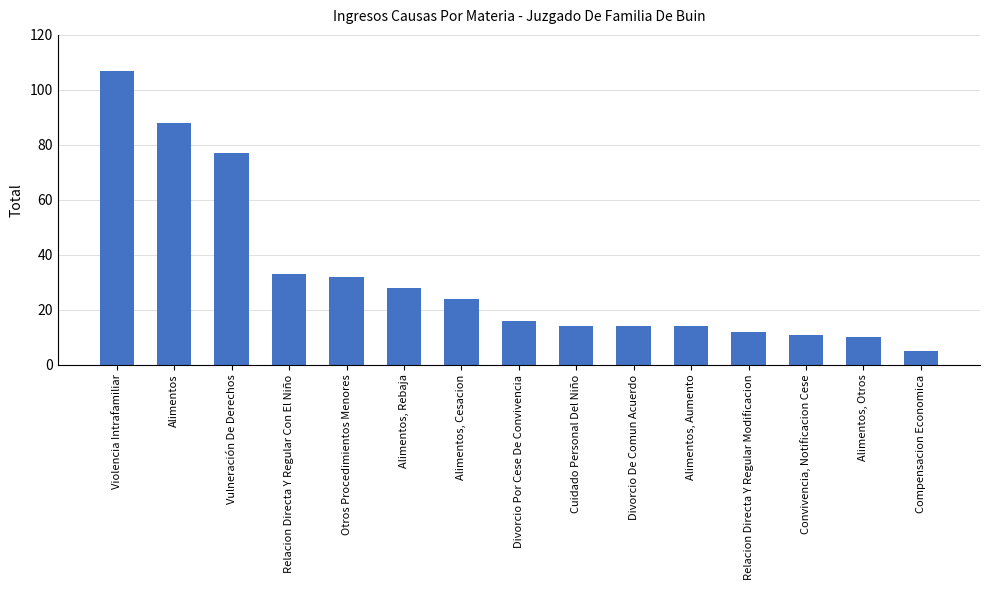

What is the sum of the values at Vulneración De Derechos and Alimentos, Cesacion?

101